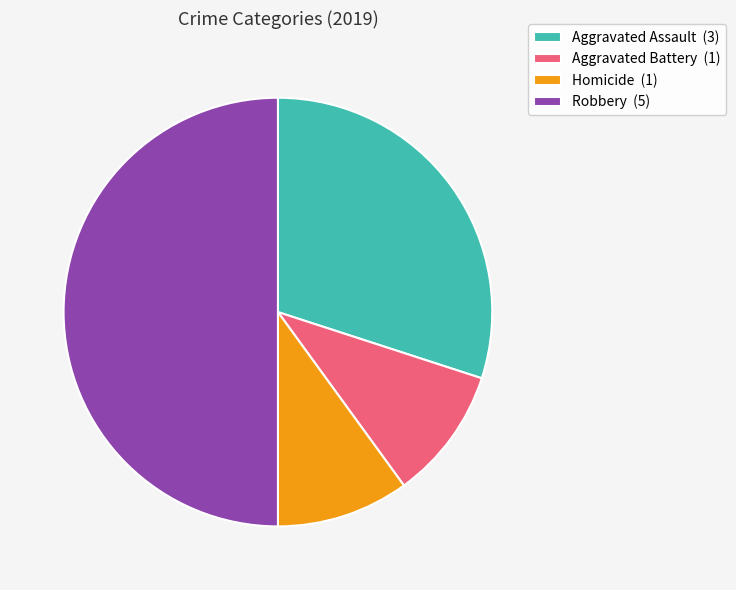

Is the sum of Robbery (5) and Aggravated Battery (1) greater than half?

Yes